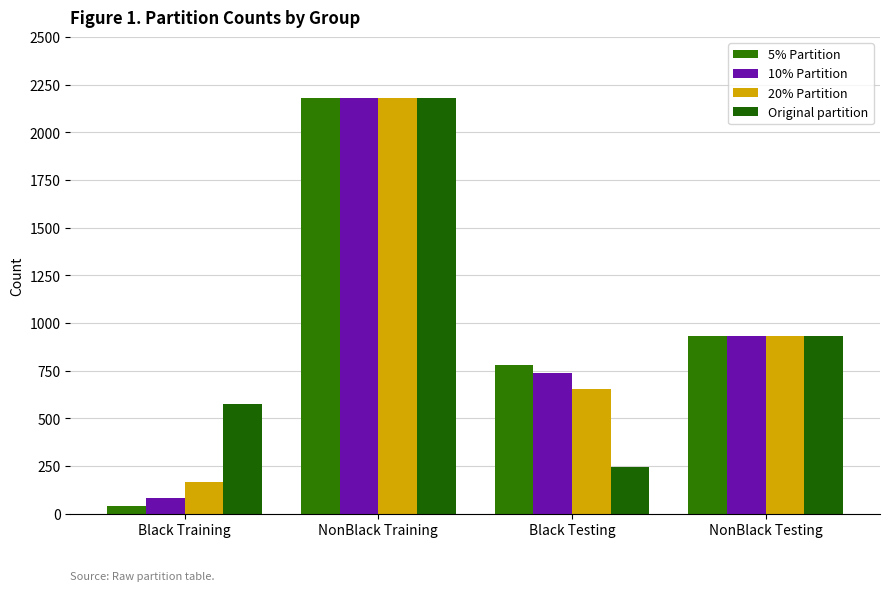

What is the label of the 1st bar from the left?

Black Training